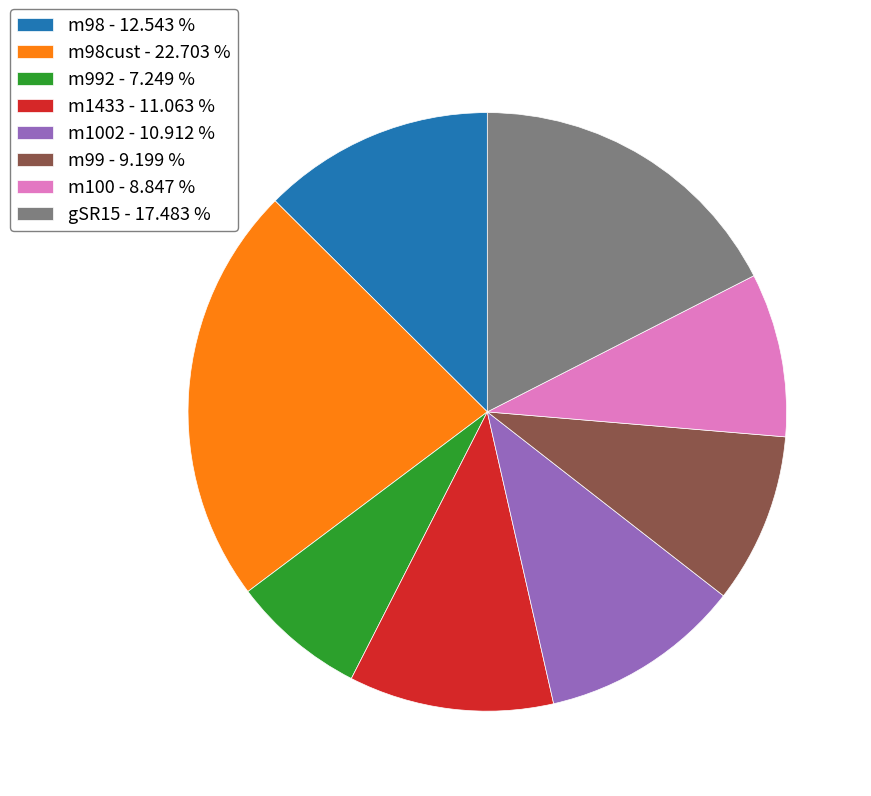

Between m99 - 9.199 % and gSR15 - 17.483 %, which is larger?

gSR15 - 17.483 %